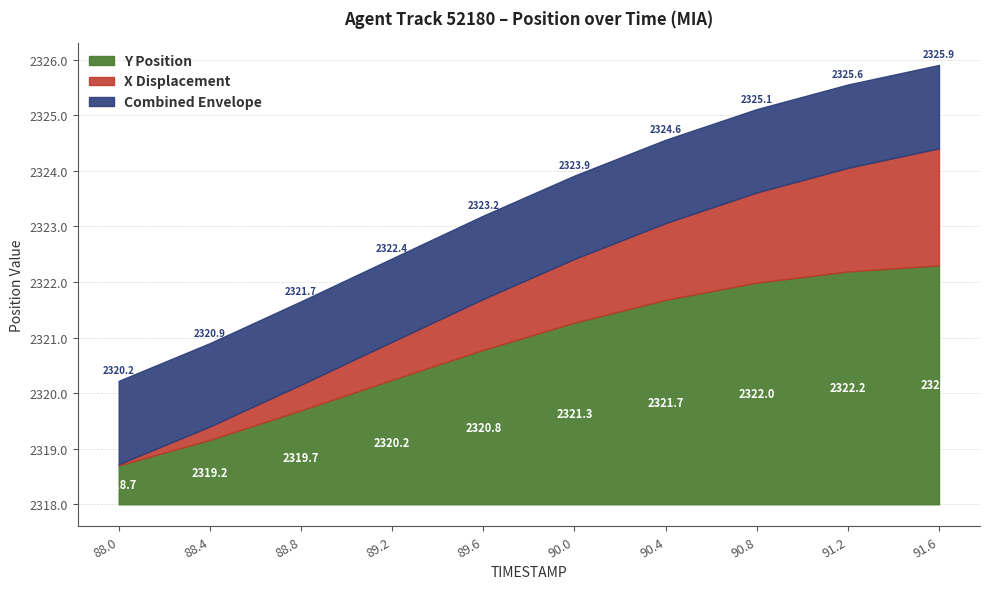

What is the label of the 10th point from the left?

91.6